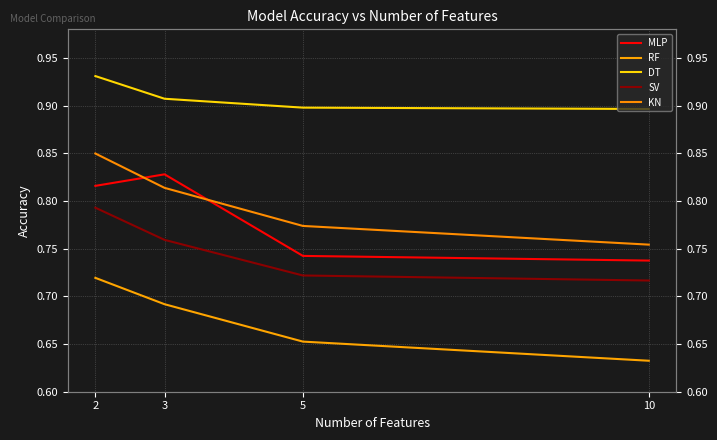

True or false: DT and KN intersect in this chart.

False